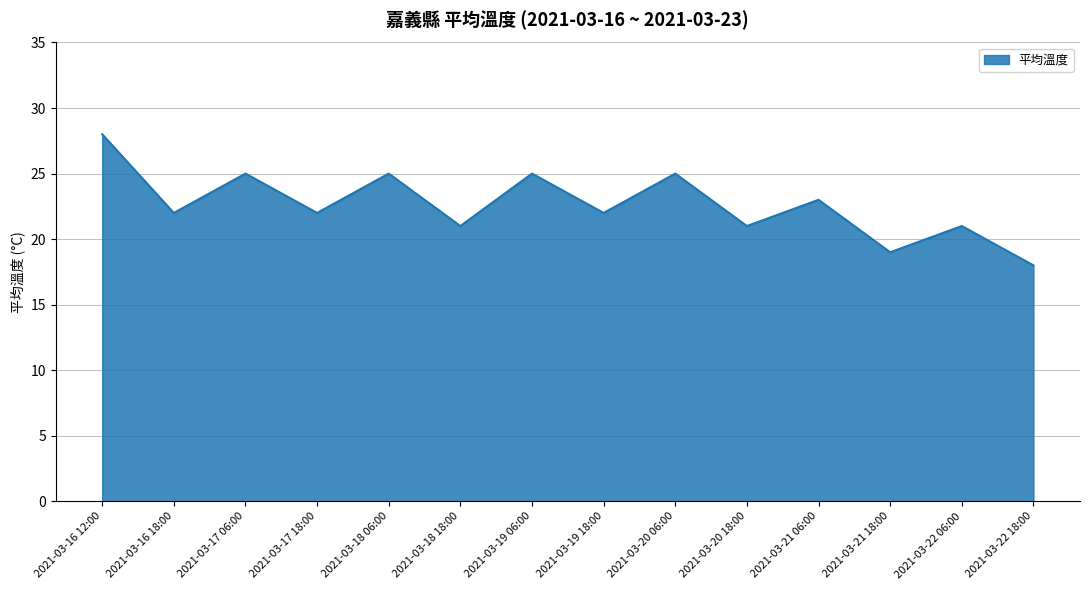

True or false: the data shows 44 at 2021-03-18 06:00.

False